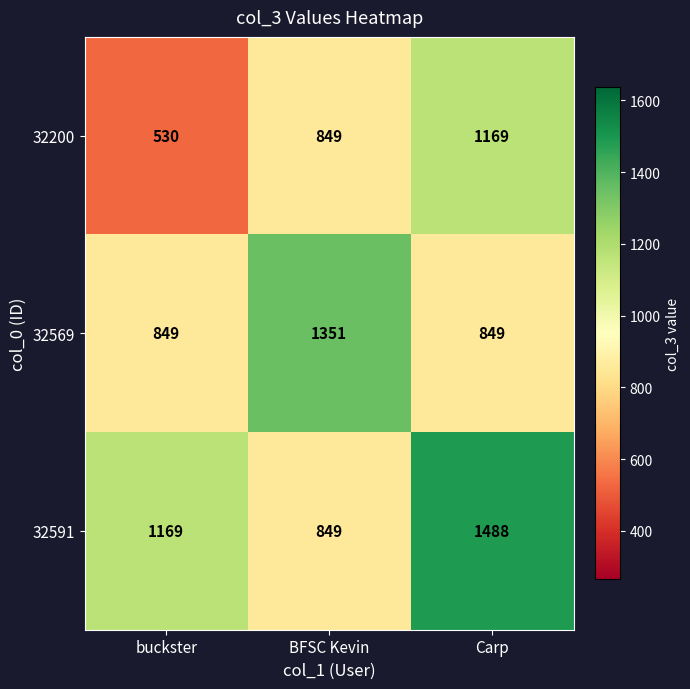

List the labels in order of 32200 value, largest first.

Carp, BFSC Kevin, buckster